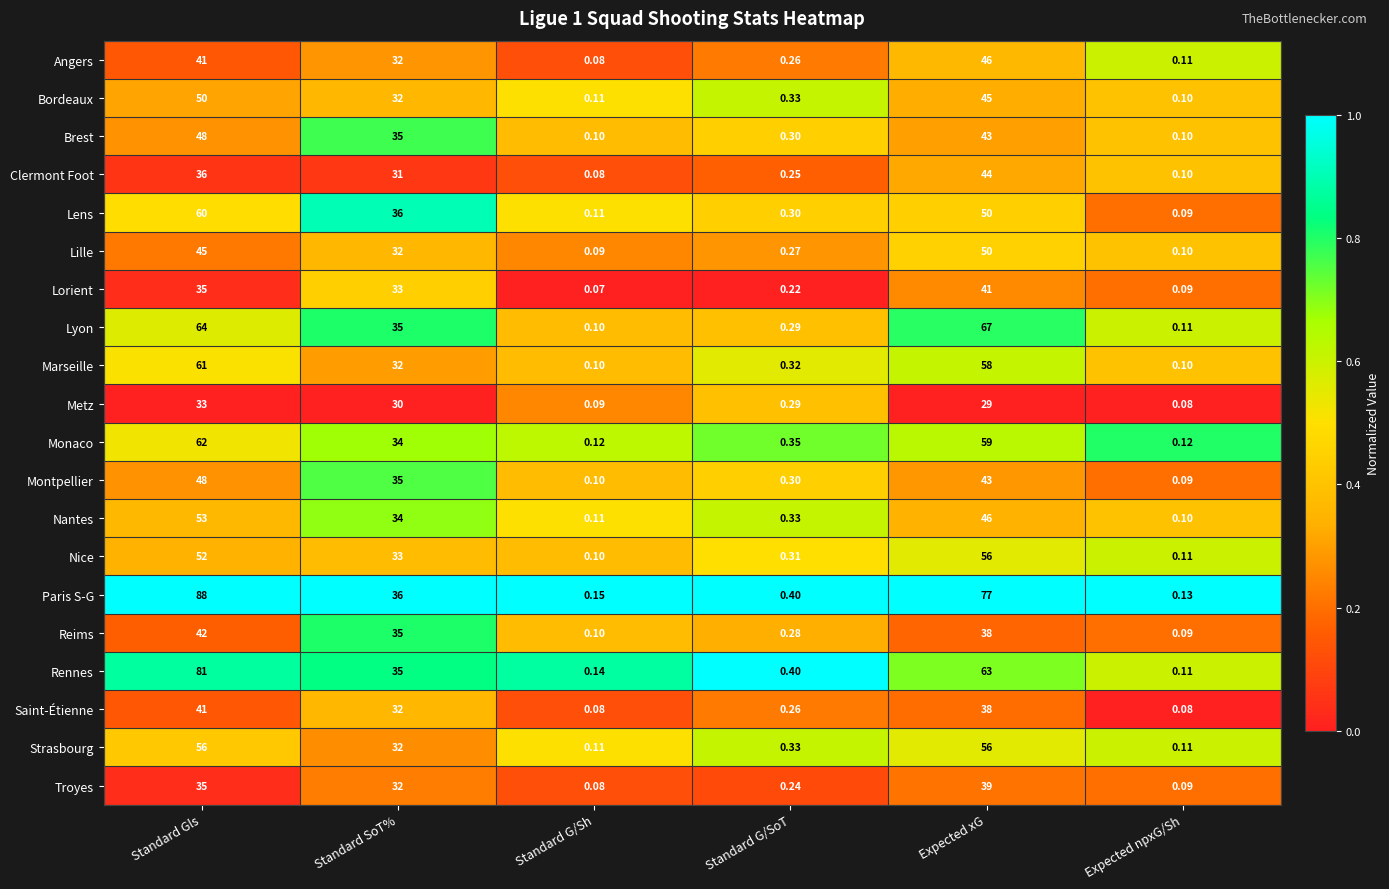

Which series changed the most between Standard Gls and Standard SoT%?

Paris S-G